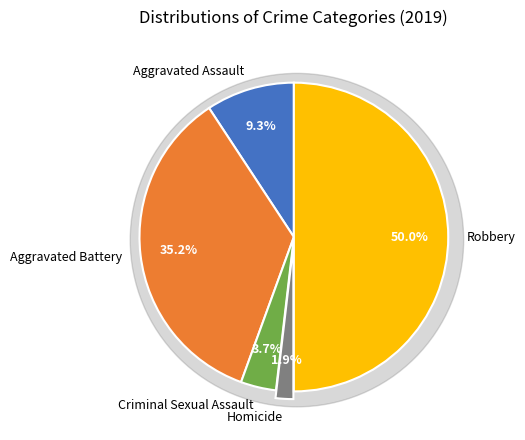

To the nearest percent, what is the combined percentage of Aggravated Battery and Criminal Sexual Assault?

39%